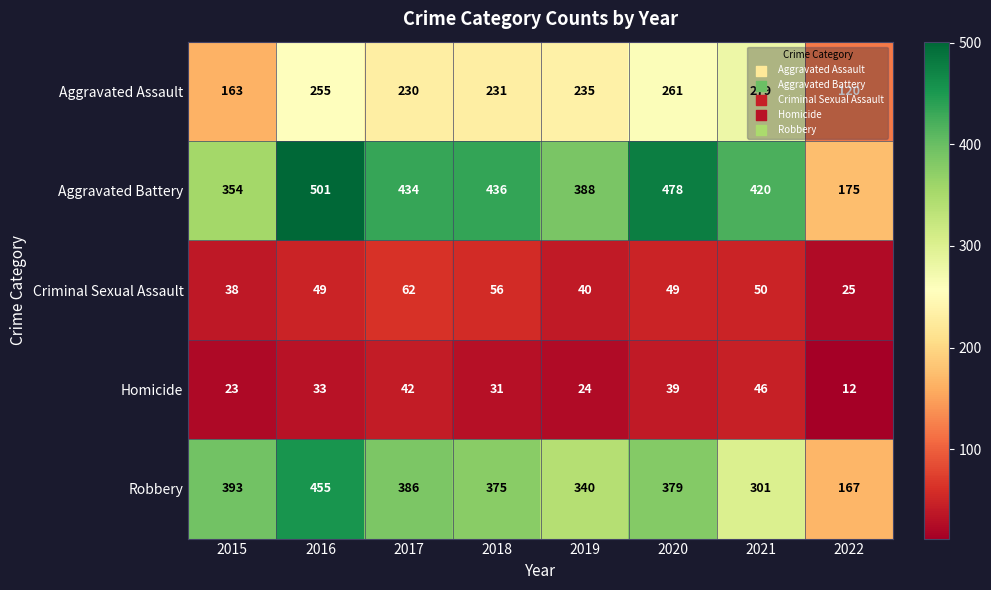

Rank the series by their maximum value, from lowest to highest.

Homicide, Criminal Sexual Assault, Aggravated Assault, Robbery, Aggravated Battery